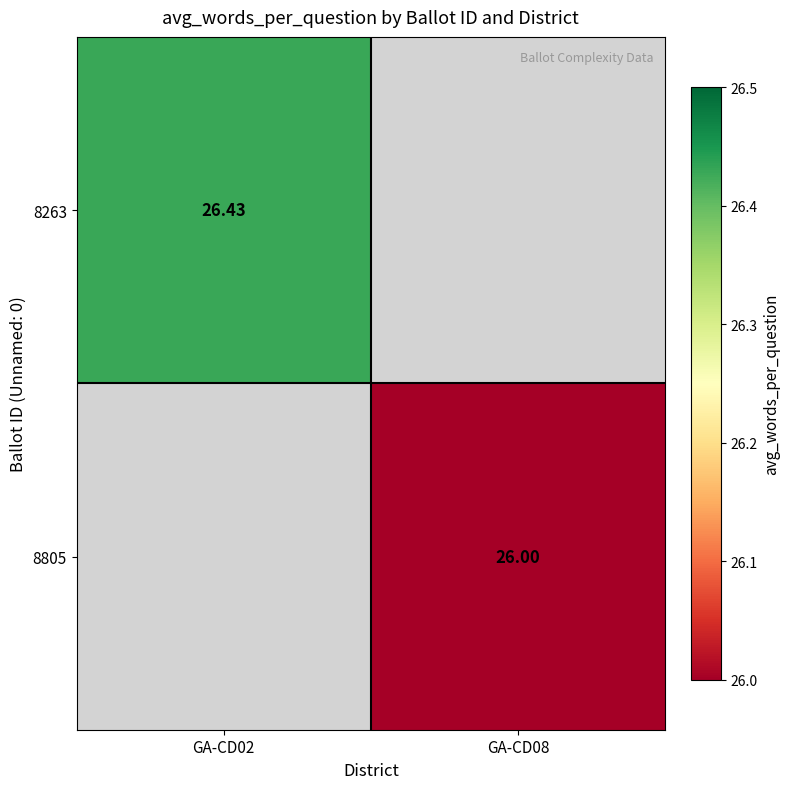

Is the value of 8263 at GA-CD02 greater than the value of 8805 at GA-CD08?

Yes